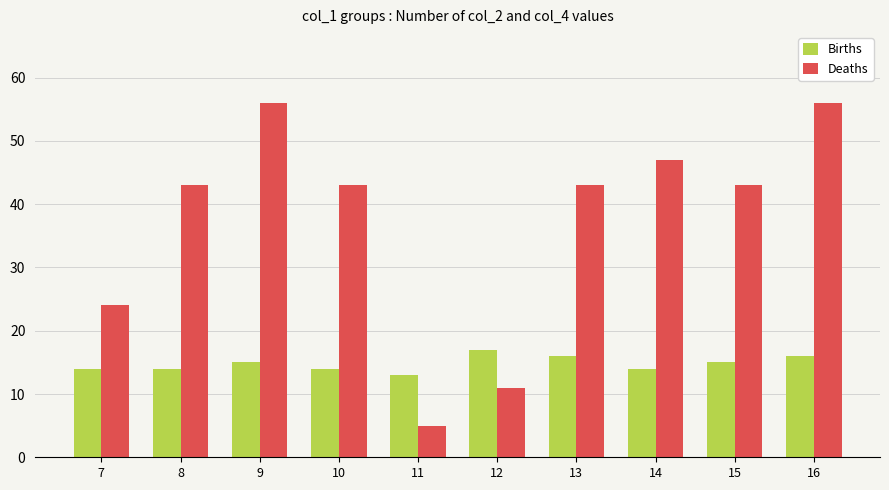

Is the value of Births at 13 greater than the value of Deaths at 14?

No